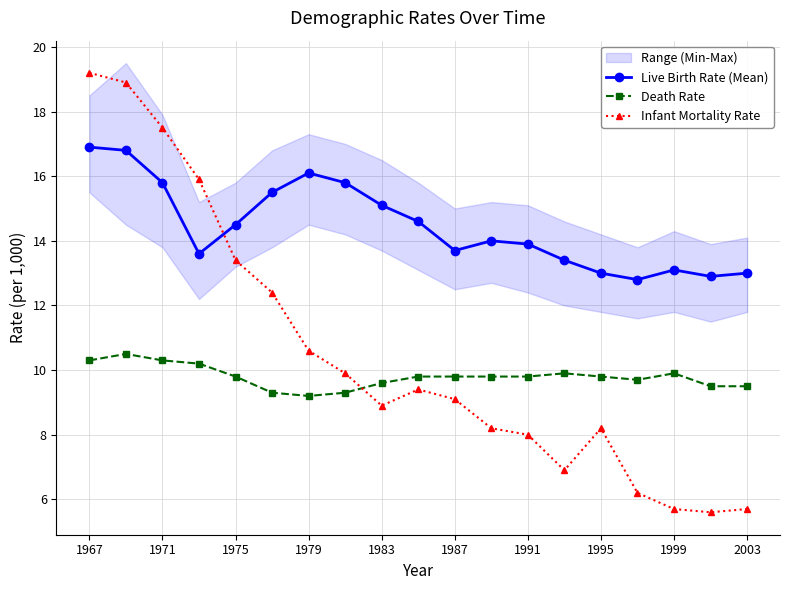

True or false: Death Rate has a value of 6.3 at 1971.

False